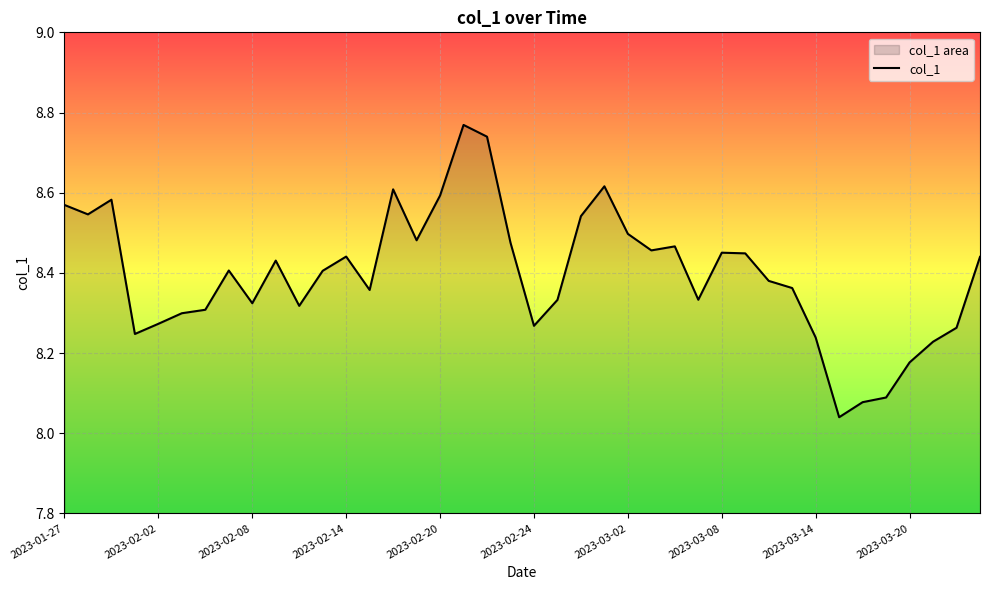

Does the chart display data point markers on the line(s)?

No